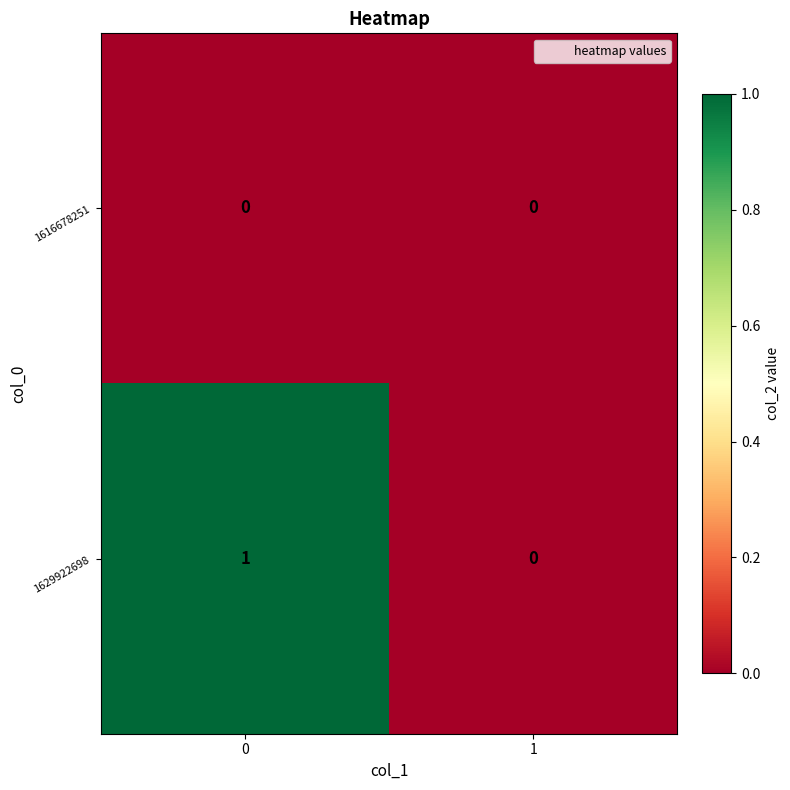

Rank the series by their average value, from lowest to highest.

1616678251, 1629922698